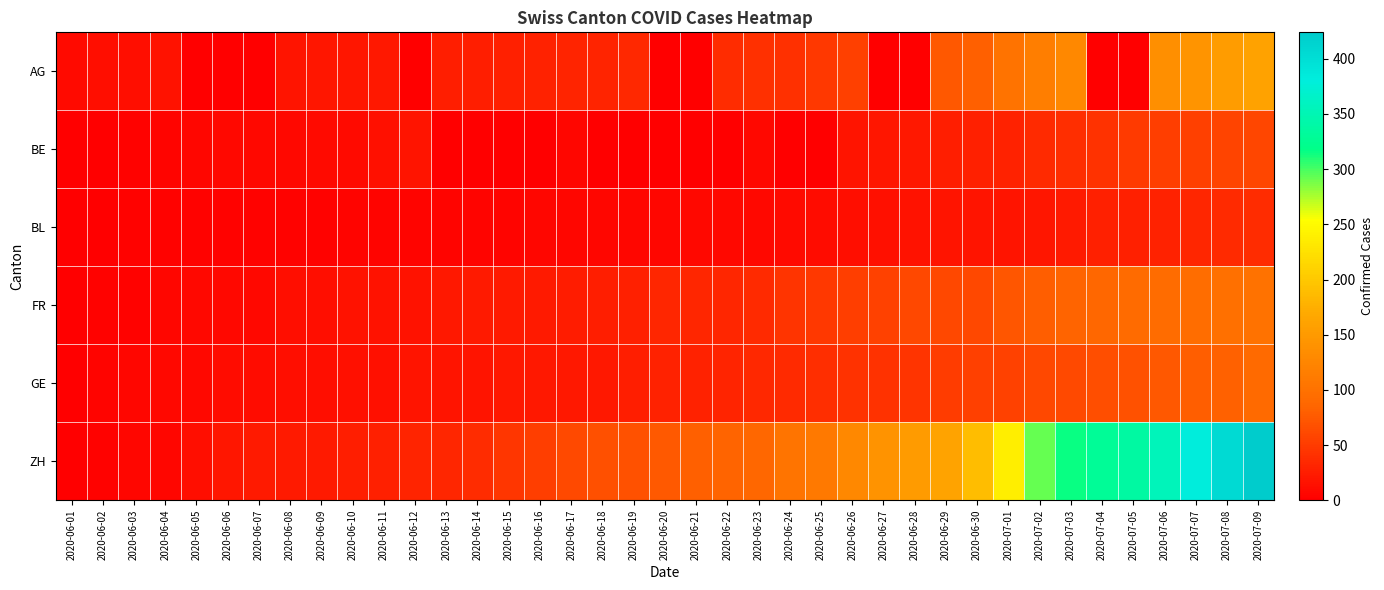

Which label corresponds to the smallest value in the chart?

2020-06-05